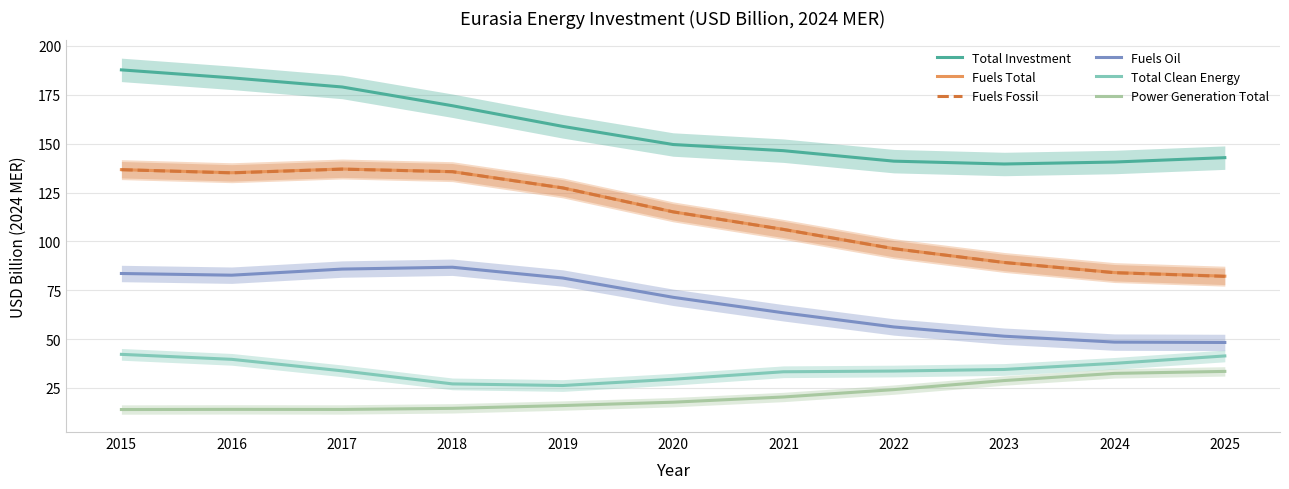

The value of Fuels Fossil at 2016 is 237.2. True or false?

False